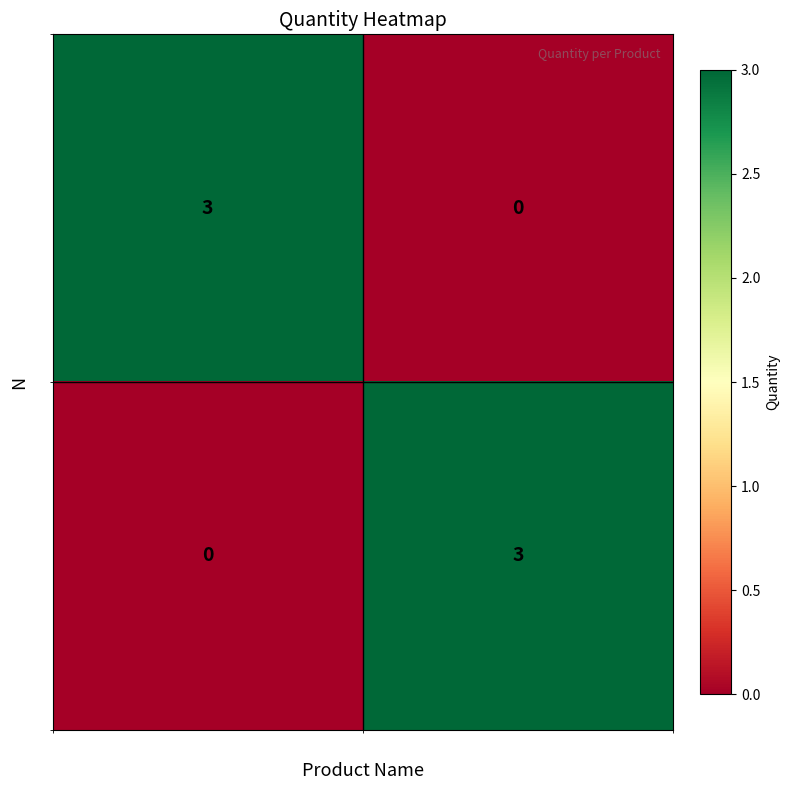

What is the maximum value shown in the chart?

3